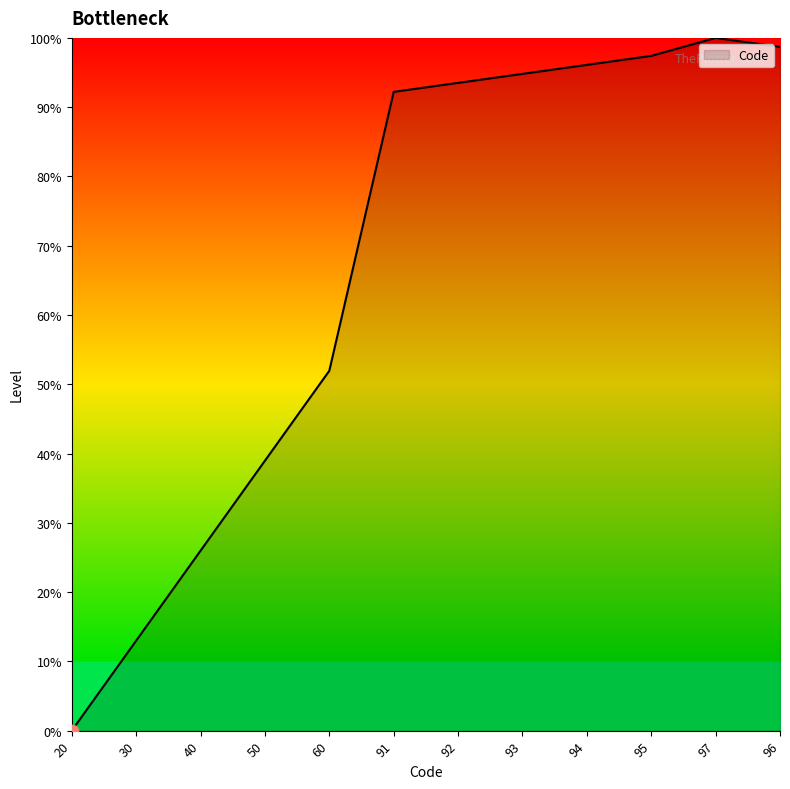

What is the ratio of the value at 97 to the value at 93?

1.1